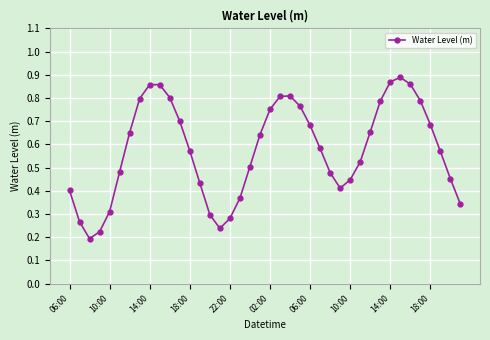

True or false: the data has more than 0 interior local peaks.

True